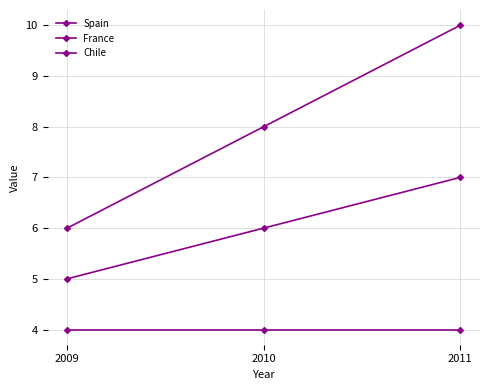

How many values in the France series are below 6?

1